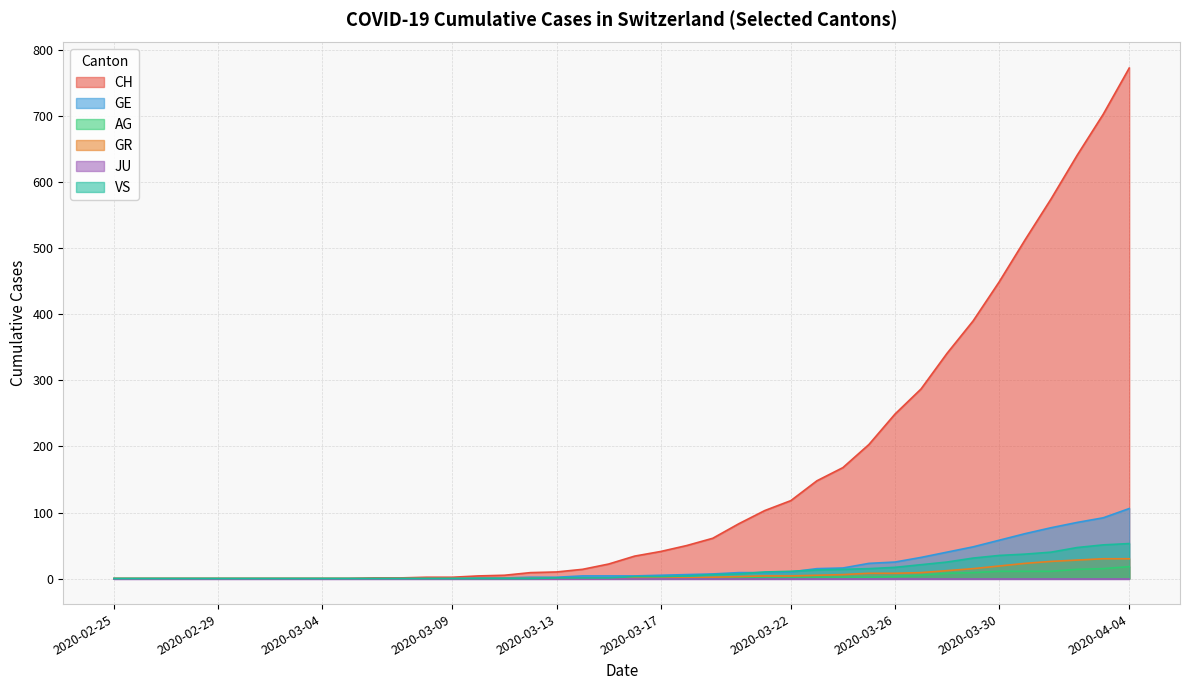

Where do GE and VS first cross each other?

2020-03-20 and 2020-03-21